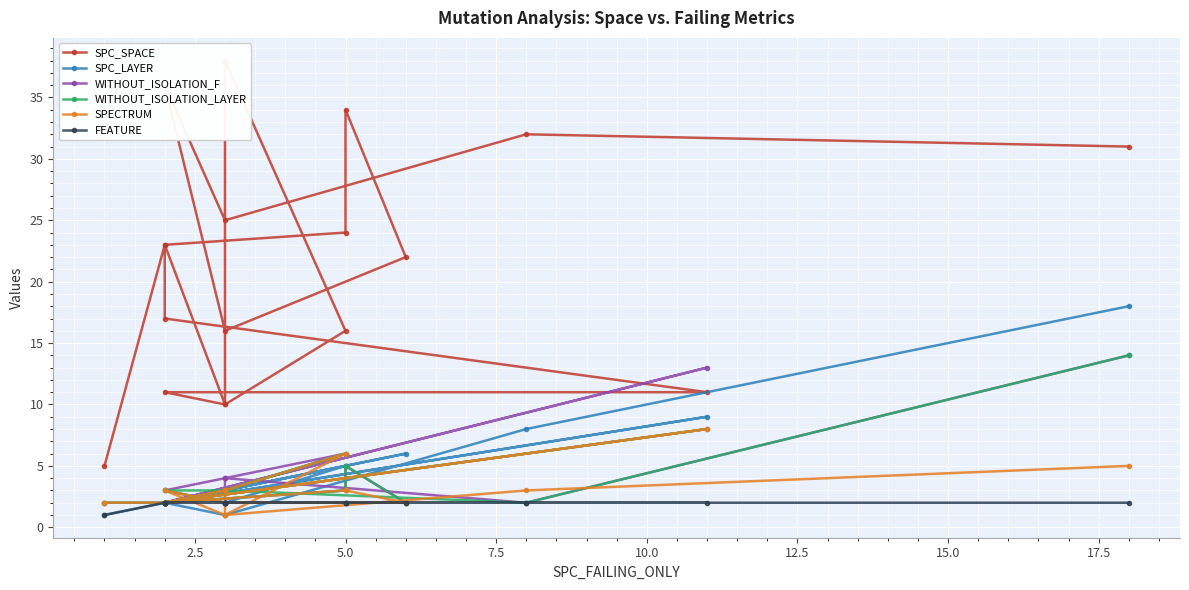

The value of SPECTRUM at 15 is 1. True or false?

False